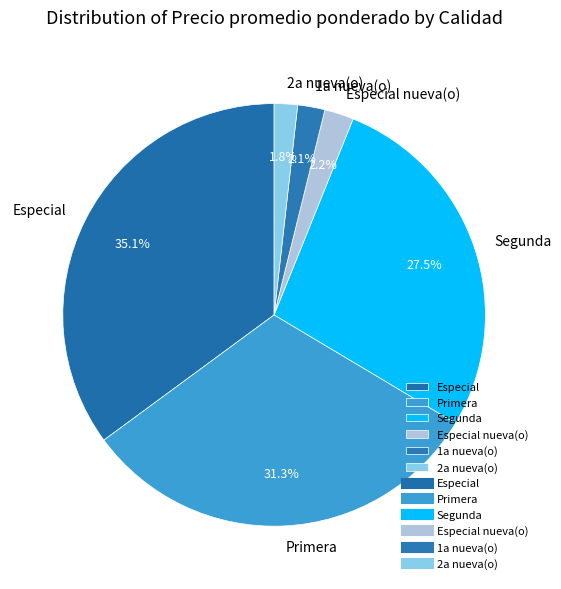

Which category has the biggest portion of the pie?

Especial